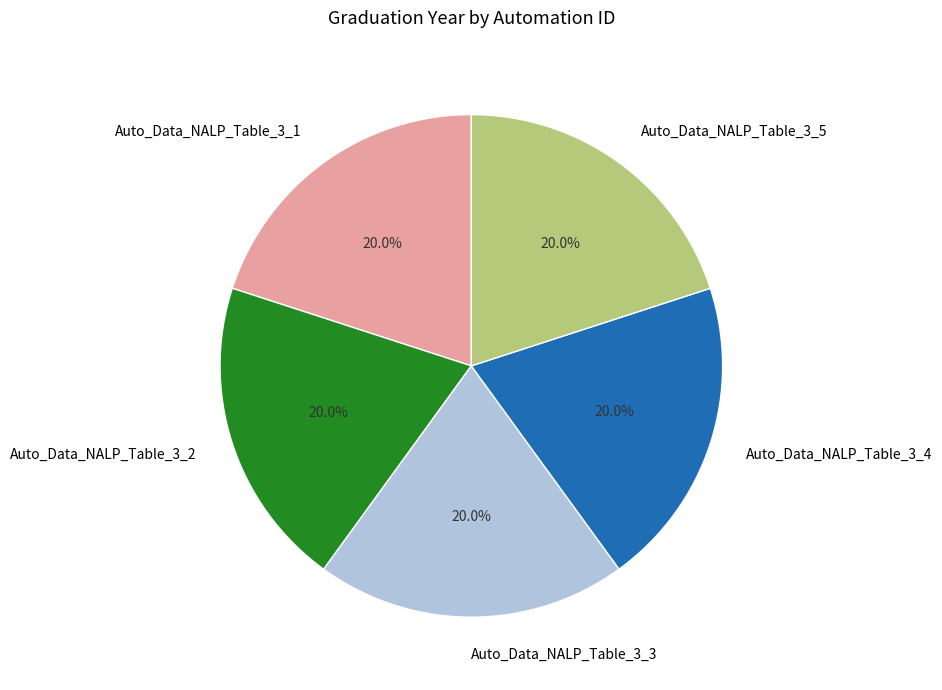

To the nearest percent, what portion does Auto_Data_NALP_Table_3_1 represent?

20%